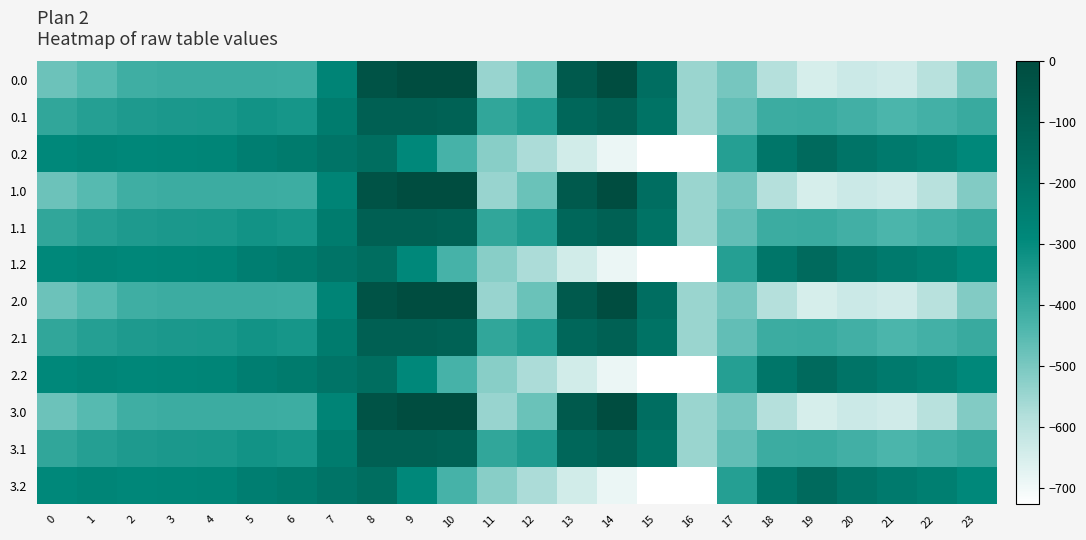

Reading left to right, list all the values displayed in this chart.

0.0: 0=-482.0	1=-449.5	2=-410.3	3=-404.4	4=-404.9	5=-403.8	6=-408.0	7=-270.7	8=-35.0	9=0.0	10=0.0	11=-544.3	12=-477.2	13=-70.2	14=-0.3	15=-172.8	16=-545.4	17=-494.8	18=-586.7	19=-649.2	20=-629.9	21=-638.4	22=-592.3	23=-511.3
0.1: 0=-384.6	1=-361.1	2=-347.9	3=-342.7	4=-339.6	5=-325.7	6=-332.2	7=-234.9	8=-102.3	9=-104.8	10=-114.0	11=-384.7	12=-350.8	13=-141.2	14=-105.5	15=-190.4	16=-547.3	17=-466.6	18=-405.4	19=-400.2	20=-414.5	21=-432.4	22=-419.9	23=-399.4
0.2: 0=-287.1	1=-272.7	2=-285.5	3=-281.0	4=-274.4	5=-245.0	6=-228.8	7=-199.0	8=-169.5	9=-288.5	10=-423.5	11=-520.6	12=-571.2	13=-640.4	14=-687.4	15=-725.8	16=-726.6	17=-362.4	18=-210.0	19=-151.0	20=-199.2	21=-226.4	22=-247.4	23=-287.5
1.0: 0=-482.0	1=-449.5	2=-410.3	3=-404.4	4=-404.9	5=-403.8	6=-408.0	7=-270.7	8=-35.0	9=0.0	10=0.0	11=-544.3	12=-477.2	13=-70.2	14=-0.3	15=-172.8	16=-545.4	17=-494.8	18=-586.7	19=-649.2	20=-629.9	21=-638.4	22=-592.3	23=-511.3
1.1: 0=-384.6	1=-361.1	2=-347.9	3=-342.7	4=-339.6	5=-325.7	6=-332.2	7=-234.9	8=-102.3	9=-104.8	10=-114.0	11=-384.7	12=-350.8	13=-141.2	14=-105.5	15=-190.4	16=-547.3	17=-466.6	18=-405.4	19=-400.2	20=-414.5	21=-432.4	22=-419.9	23=-399.4
1.2: 0=-287.1	1=-272.7	2=-285.5	3=-281.0	4=-274.4	5=-245.0	6=-228.8	7=-199.0	8=-169.5	9=-288.5	10=-423.5	11=-520.6	12=-571.2	13=-640.4	14=-687.4	15=-725.8	16=-726.6	17=-362.4	18=-210.0	19=-151.0	20=-199.2	21=-226.4	22=-247.4	23=-287.5
2.0: 0=-482.0	1=-449.5	2=-410.3	3=-404.4	4=-404.9	5=-403.8	6=-408.0	7=-270.7	8=-35.0	9=0.0	10=0.0	11=-544.3	12=-477.2	13=-70.2	14=-0.3	15=-172.8	16=-545.4	17=-494.8	18=-586.7	19=-649.2	20=-629.9	21=-638.4	22=-592.3	23=-511.3
2.1: 0=-384.6	1=-361.1	2=-347.9	3=-342.7	4=-339.6	5=-325.7	6=-332.2	7=-234.9	8=-102.3	9=-104.8	10=-114.0	11=-384.7	12=-350.8	13=-141.2	14=-105.5	15=-190.4	16=-547.3	17=-466.6	18=-405.4	19=-400.2	20=-414.5	21=-432.4	22=-419.9	23=-399.4
2.2: 0=-287.1	1=-272.7	2=-285.5	3=-281.0	4=-274.4	5=-245.0	6=-228.8	7=-199.0	8=-169.5	9=-288.5	10=-423.5	11=-520.6	12=-571.2	13=-640.4	14=-687.4	15=-725.8	16=-726.6	17=-362.4	18=-210.0	19=-151.0	20=-199.2	21=-226.4	22=-247.4	23=-287.5
3.0: 0=-482.0	1=-449.5	2=-410.3	3=-404.4	4=-404.9	5=-403.8	6=-408.0	7=-270.7	8=-35.0	9=0.0	10=0.0	11=-544.3	12=-477.2	13=-70.2	14=-0.3	15=-172.8	16=-545.4	17=-494.8	18=-586.7	19=-649.2	20=-629.9	21=-638.4	22=-592.3	23=-511.3
3.1: 0=-384.6	1=-361.1	2=-347.9	3=-342.7	4=-339.6	5=-325.7	6=-332.2	7=-234.9	8=-102.3	9=-104.8	10=-114.0	11=-384.7	12=-350.8	13=-141.2	14=-105.5	15=-190.4	16=-547.3	17=-466.6	18=-405.4	19=-400.2	20=-414.5	21=-432.4	22=-419.9	23=-399.4
3.2: 0=-287.1	1=-272.7	2=-285.5	3=-281.0	4=-274.4	5=-245.0	6=-228.8	7=-199.0	8=-169.5	9=-288.5	10=-423.5	11=-520.6	12=-571.2	13=-640.4	14=-687.4	15=-725.8	16=-726.6	17=-362.4	18=-210.0	19=-151.0	20=-199.2	21=-226.4	22=-247.4	23=-287.5